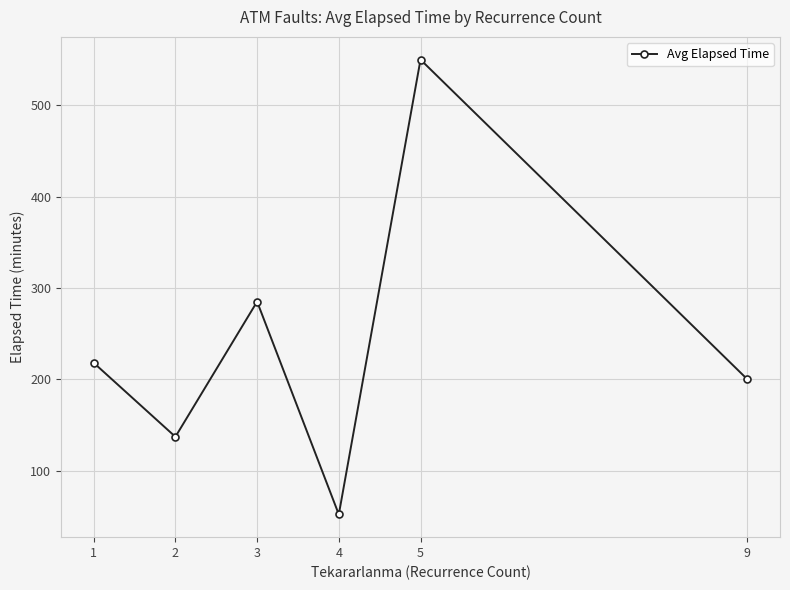

True or false: the data shows 200 at 9.

True